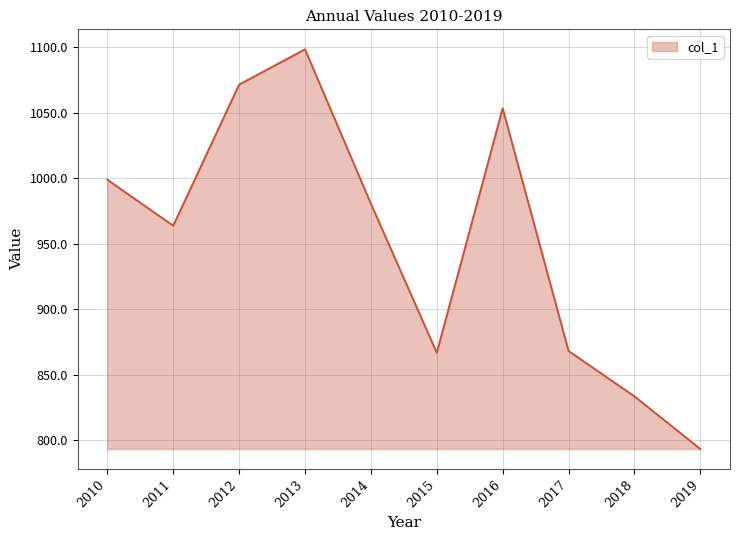

What is the ratio of the value at 2011 to the value at 2013?

0.9